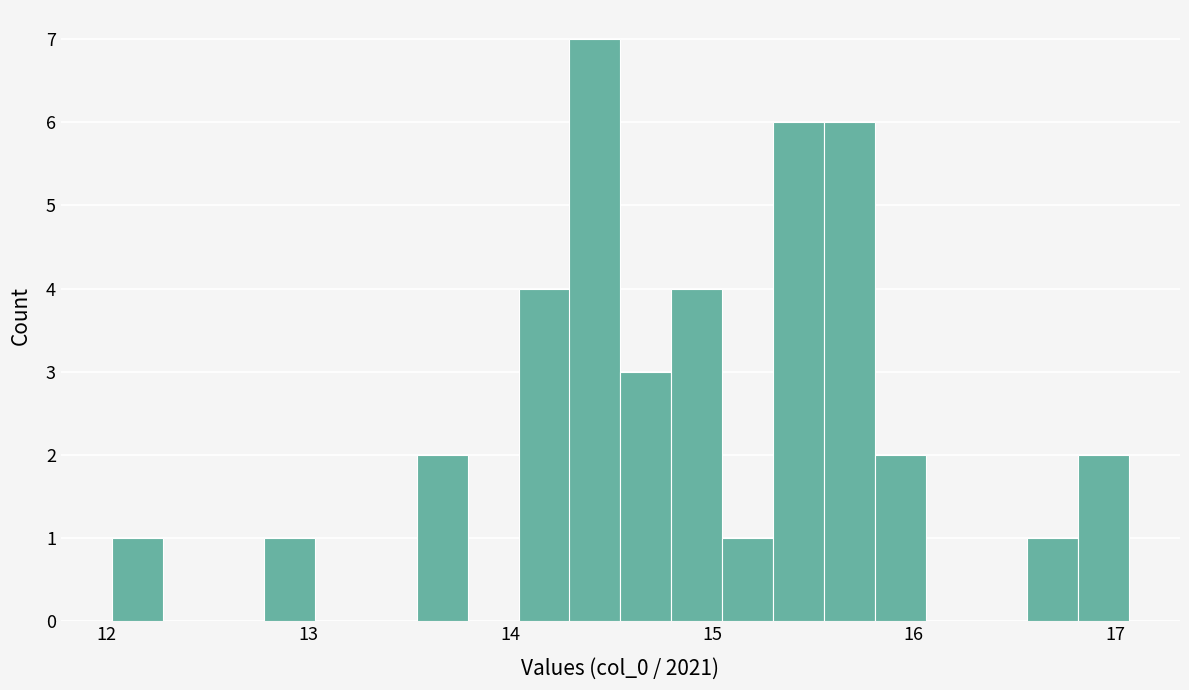

Read against the x-axis, roughly where is the centre of the tallest bar?

14.4